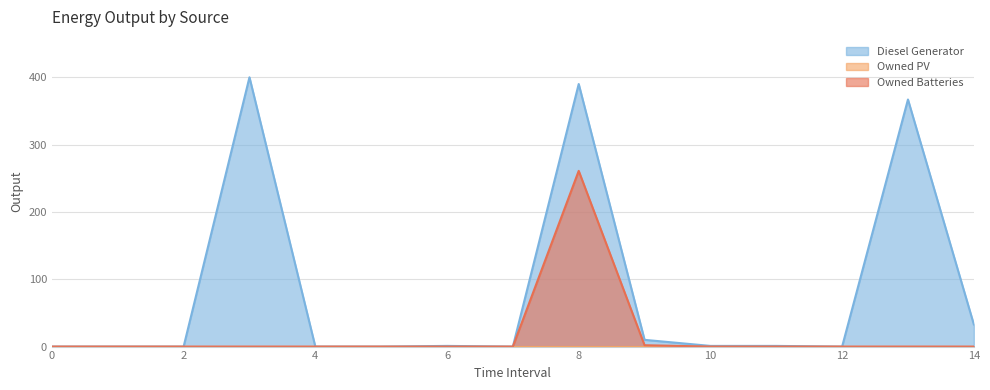

Is the value of Diesel Generator at 14 greater than the value of Owned Batteries at 10?

Yes